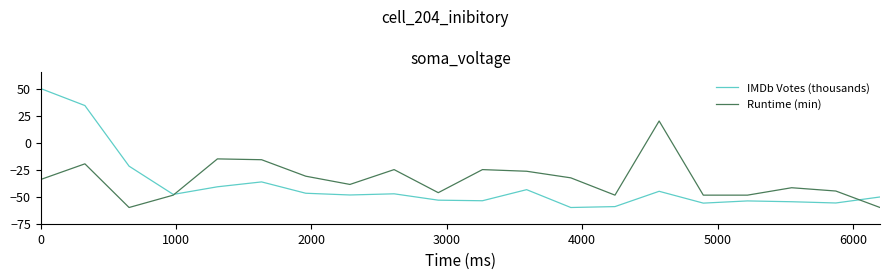

Which series has the largest range (max minus min)?

IMDb Votes (thousands)